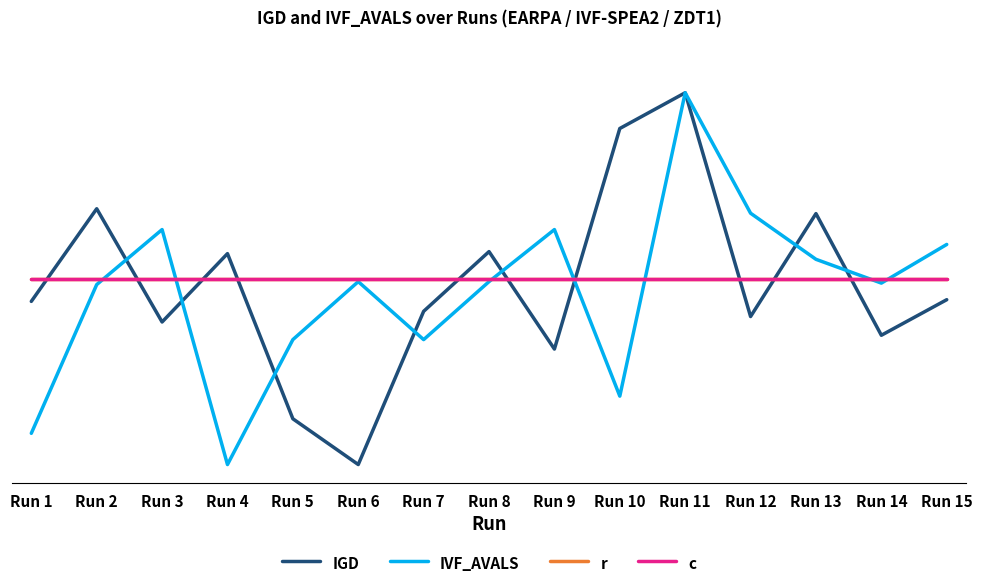

Does the chart display data point markers on the line(s)?

No